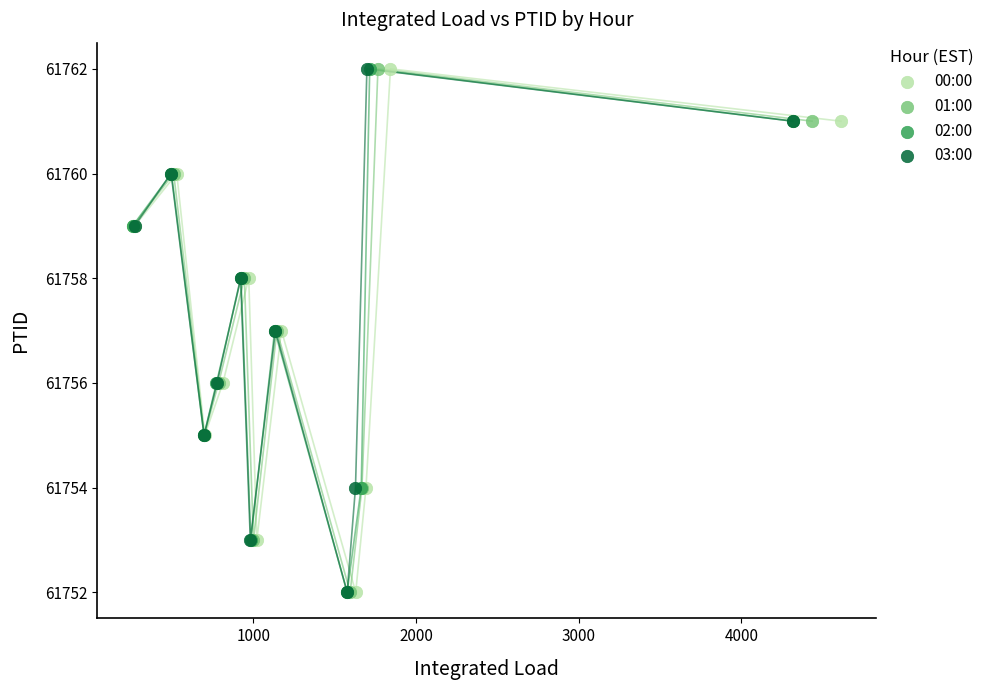

What are all the series names shown in the legend?

00:00, 01:00, 02:00, 03:00